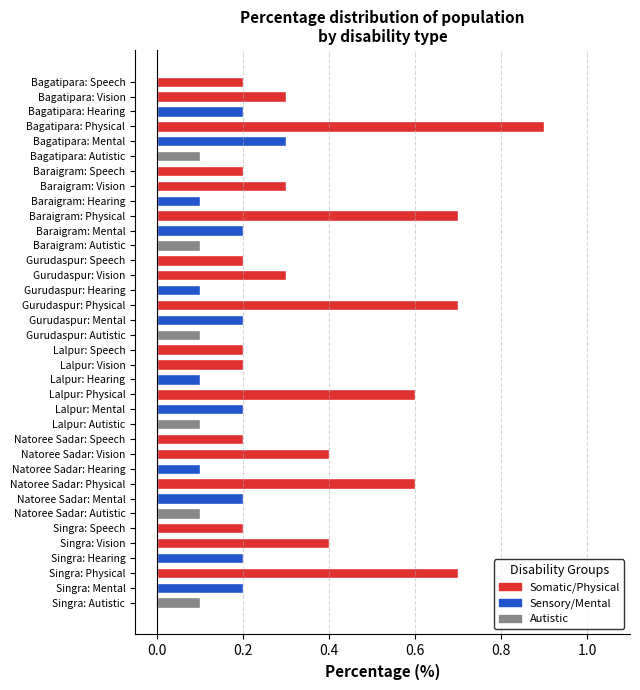

The value at Natoree Sadar: Mental is 0.1. True or false?

False